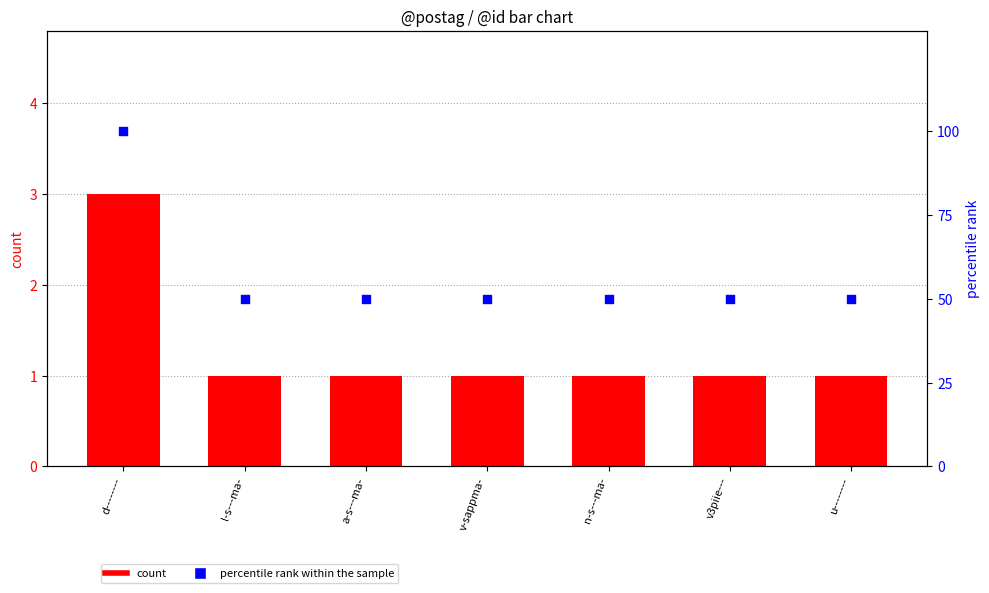

Which series has the largest Y range (max minus min)?

percentile rank within the sample